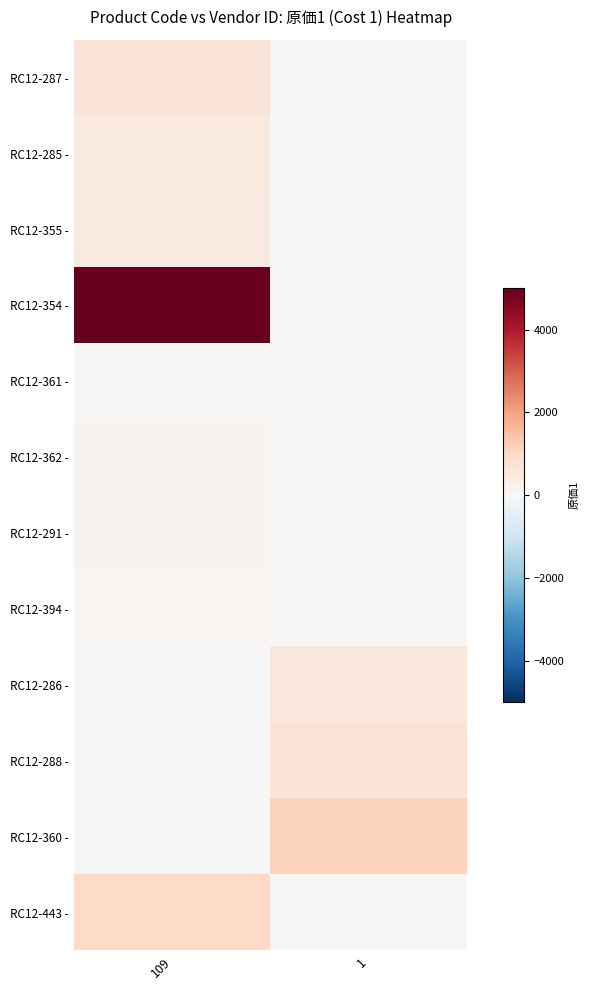

Which category has the highest value across all series?

109